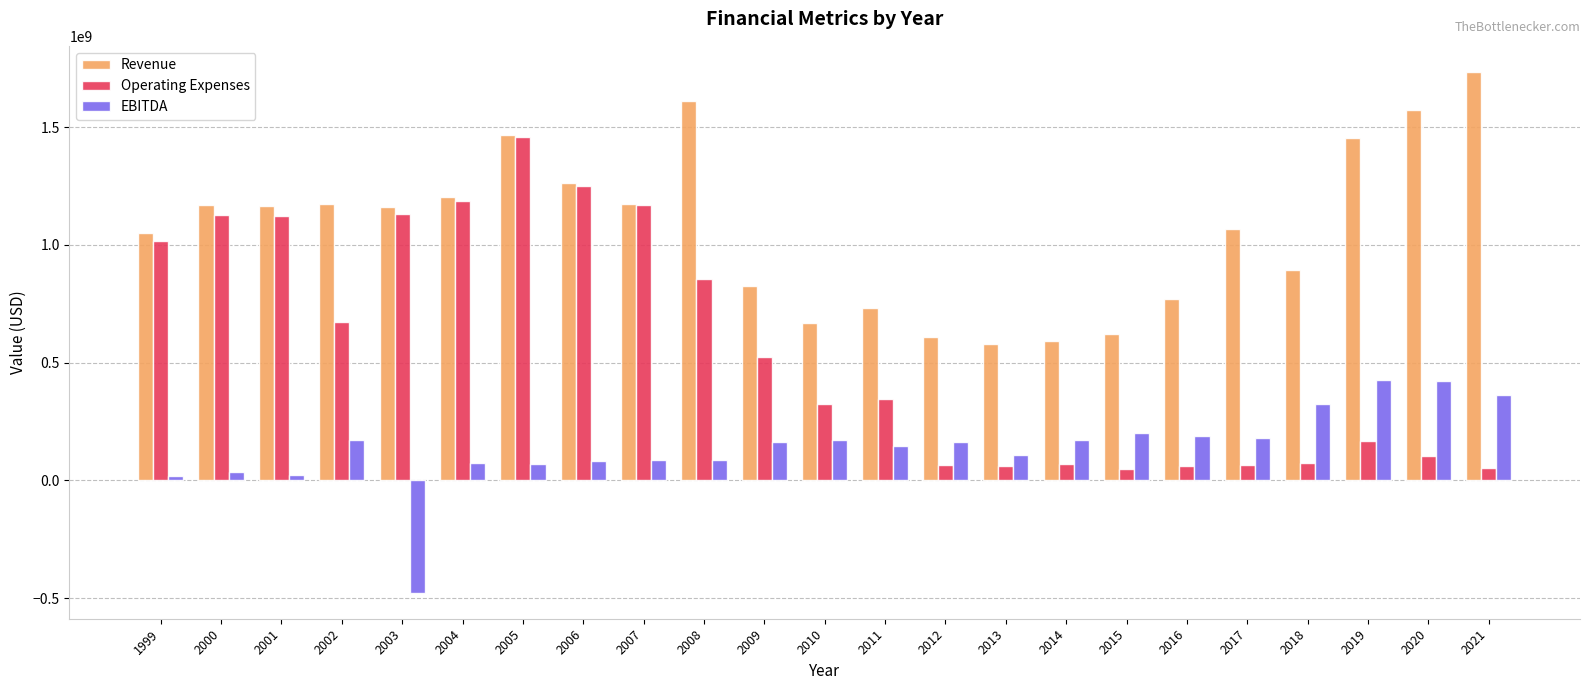

What is the average value of the Operating Expenses series?

563047783